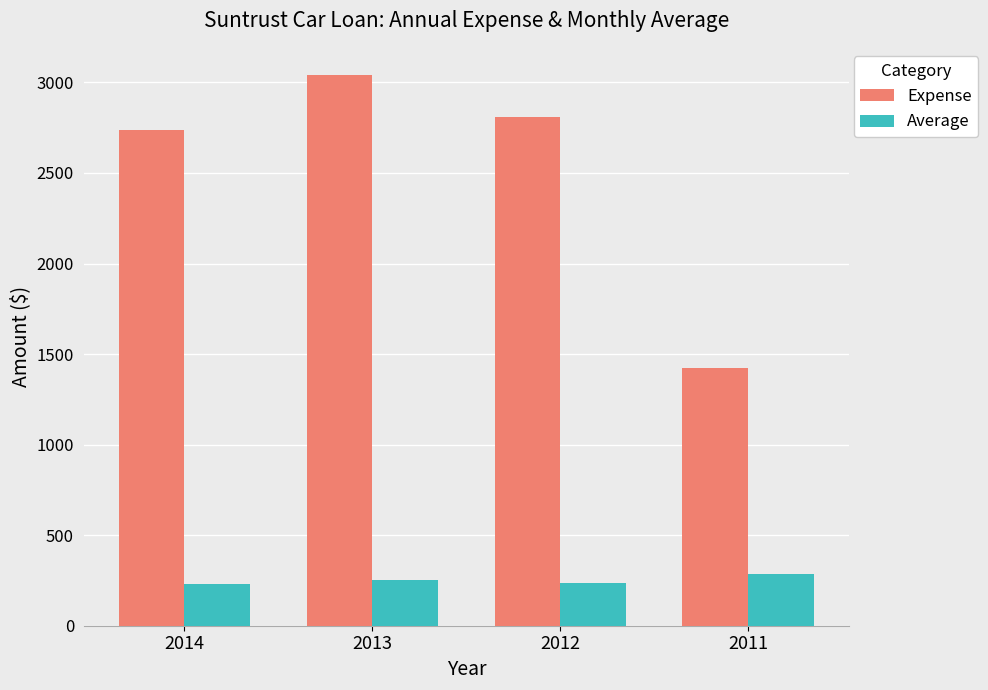

What value does the Expense series have at 2012?

2811.6